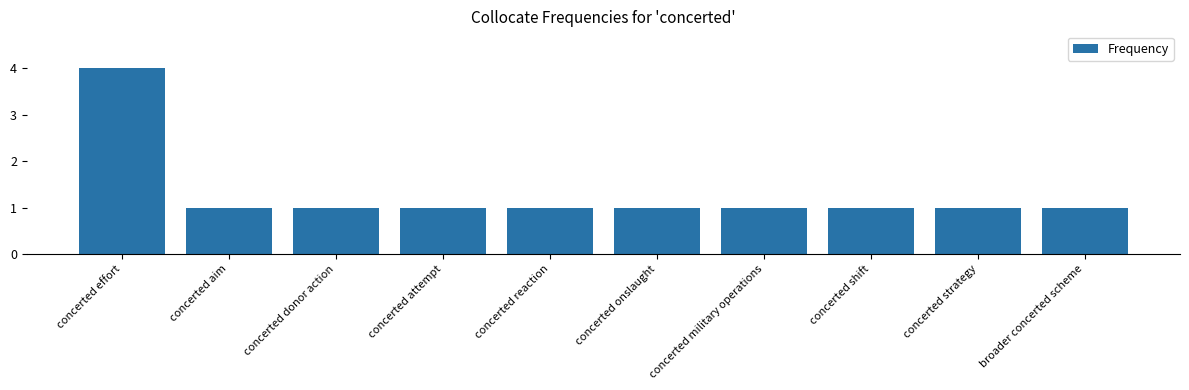

True or false: the data shows 1 at broader concerted scheme.

True